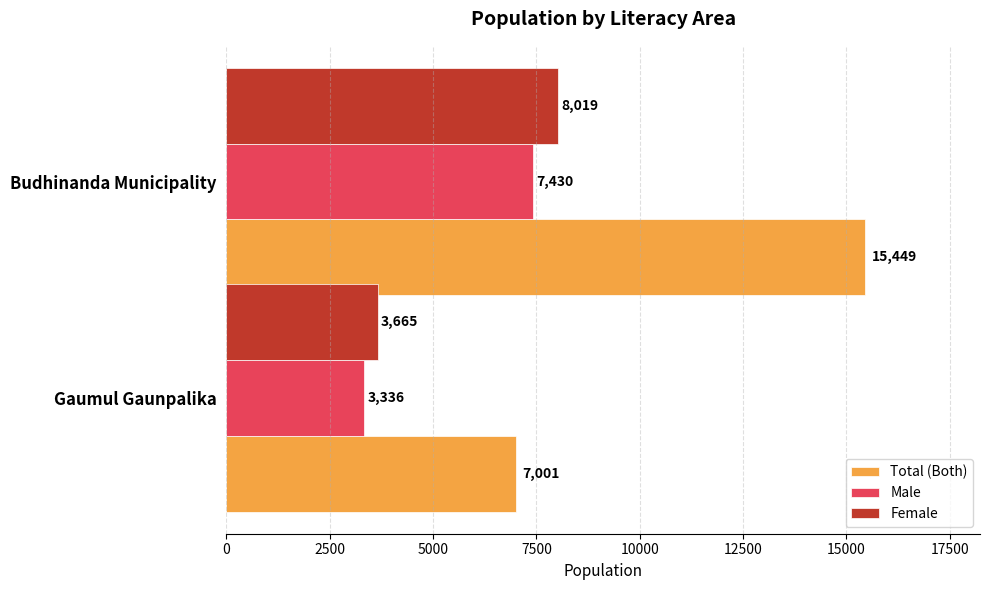

The Male series shows 3336 at Gaumul Gaunpalika. True or false?

True